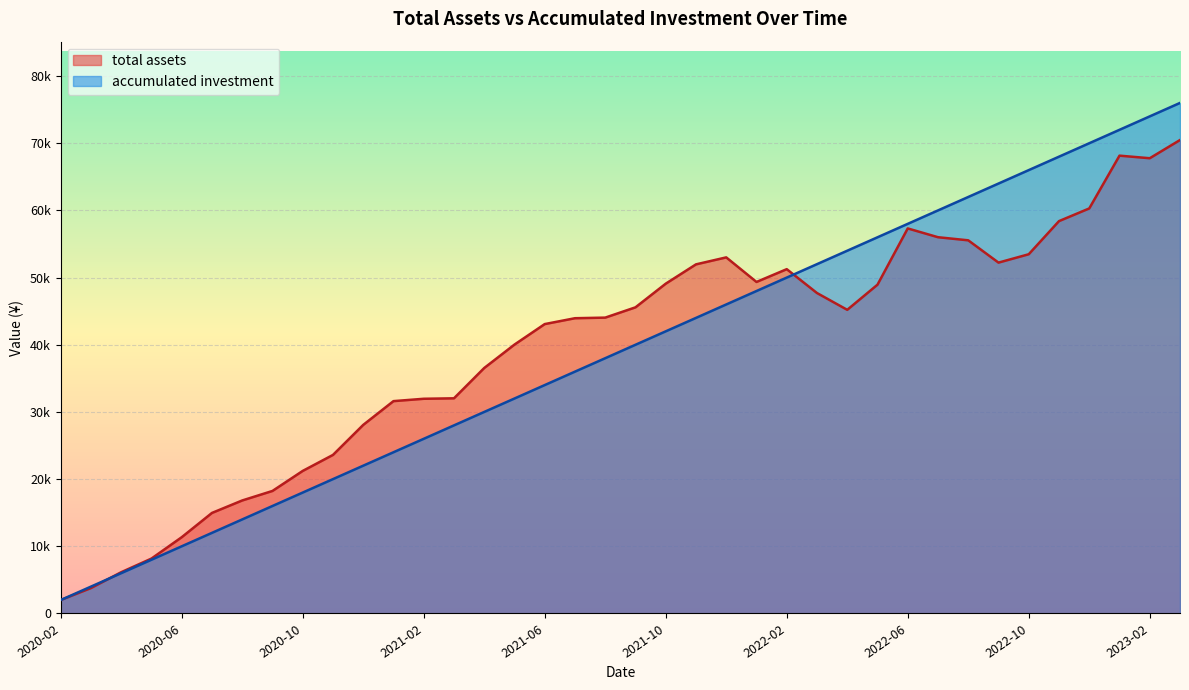

Reading left to right, extract all data points from this chart.

total assets: 2020-02=2000.0	2020-03=3783.5	2020-04=6143.6	2020-05=8173.8	2020-06=11353.8	2020-07=14968.6	2020-08=16822.5	2020-09=18240.2	2020-10=21221.5	2020-11=23603.7	2020-12=28073.0	2021-01=31610.7	2021-02=31960.9	2021-03=32030.5	2021-04=36542.5	2021-05=40028.5	2021-06=43079.9	2021-07=43952.4	2021-08=44041.7	2021-09=45573.0	2021-10=49094.4	2021-11=51969.9	2021-12=53008.1	2022-01=49351.1	2022-02=51254.6	2022-03=47701.9	2022-04=45202.5	2022-05=48944.8	2022-06=57317.9	2022-07=56010.3	2022-08=55547.7	2022-09=52229.1	2022-10=53475.1	2022-11=58406.9	2022-12=60293.4	2023-01=68151.8	2023-02=67767.9	2023-03=70476.8
accumulated investment: 2020-02=2000.0	2020-03=4000.0	2020-04=6000.0	2020-05=8000.0	2020-06=10000.0	2020-07=12000.0	2020-08=14000.0	2020-09=16000.0	2020-10=18000.0	2020-11=20000.0	2020-12=22000.0	2021-01=24000.0	2021-02=26000.0	2021-03=28000.0	2021-04=30000.0	2021-05=32000.0	2021-06=34000.0	2021-07=36000.0	2021-08=38000.0	2021-09=40000.0	2021-10=42000.0	2021-11=44000.0	2021-12=46000.0	2022-01=48000.0	2022-02=50000.0	2022-03=52000.0	2022-04=54000.0	2022-05=56000.0	2022-06=58000.0	2022-07=60000.0	2022-08=62000.0	2022-09=64000.0	2022-10=66000.0	2022-11=68000.0	2022-12=70000.0	2023-01=72000.0	2023-02=74000.0	2023-03=76000.0